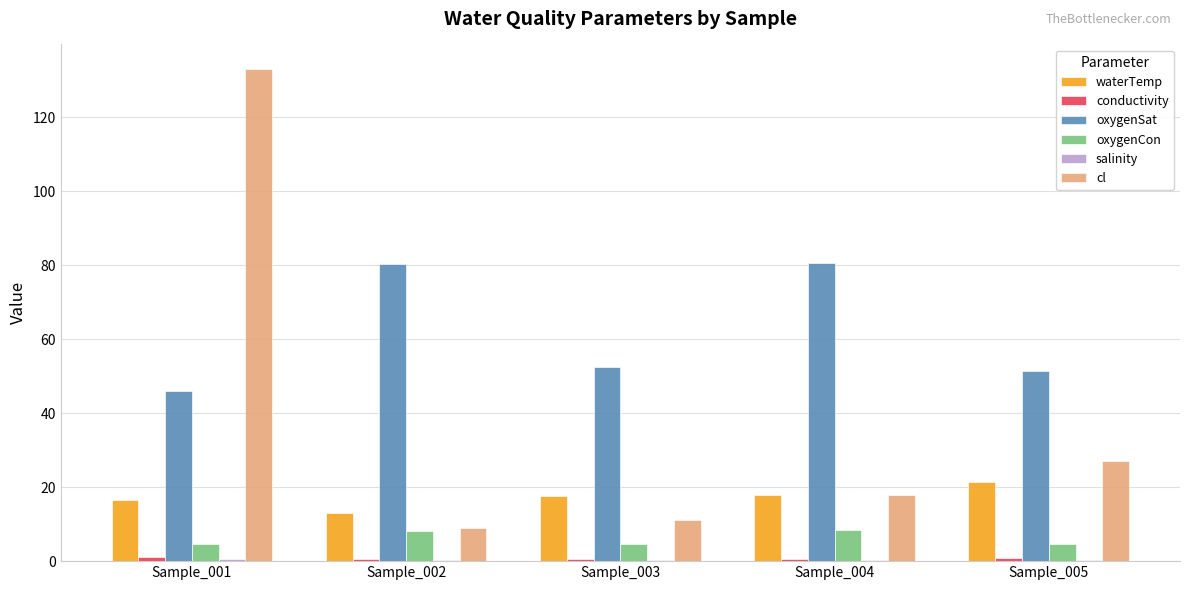

At which category is the sum across all series the highest?

Sample_001